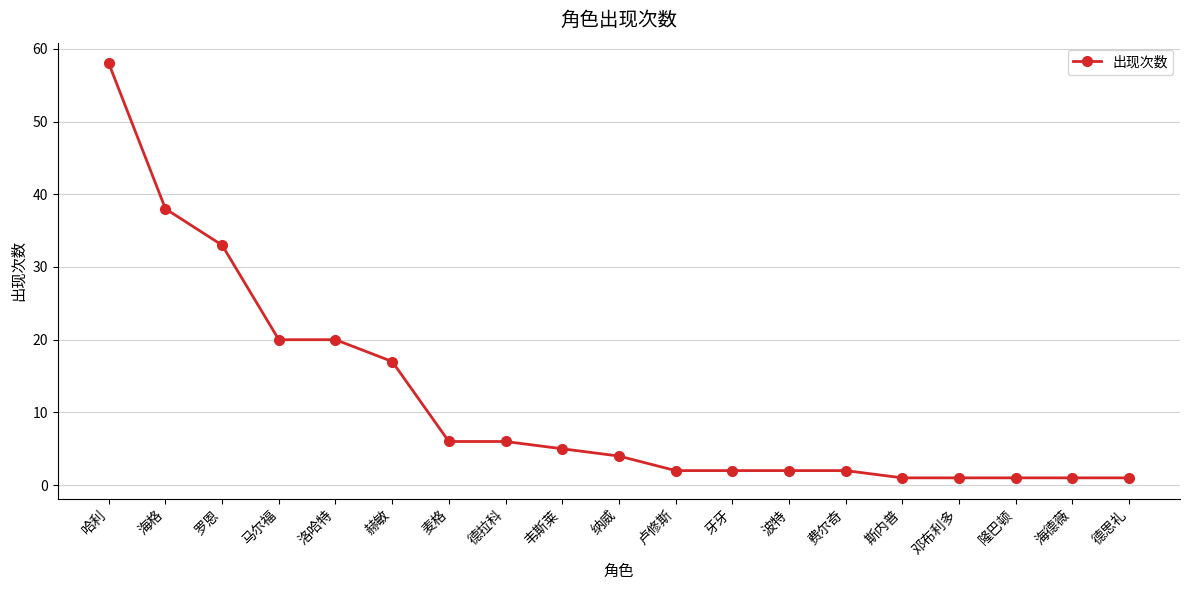

What is the ratio of the value at 洛哈特 to the value at 波特?

10.0